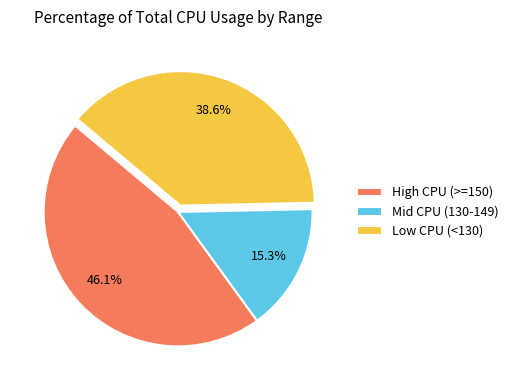

Is there any slice that represents more than half of the pie?

No